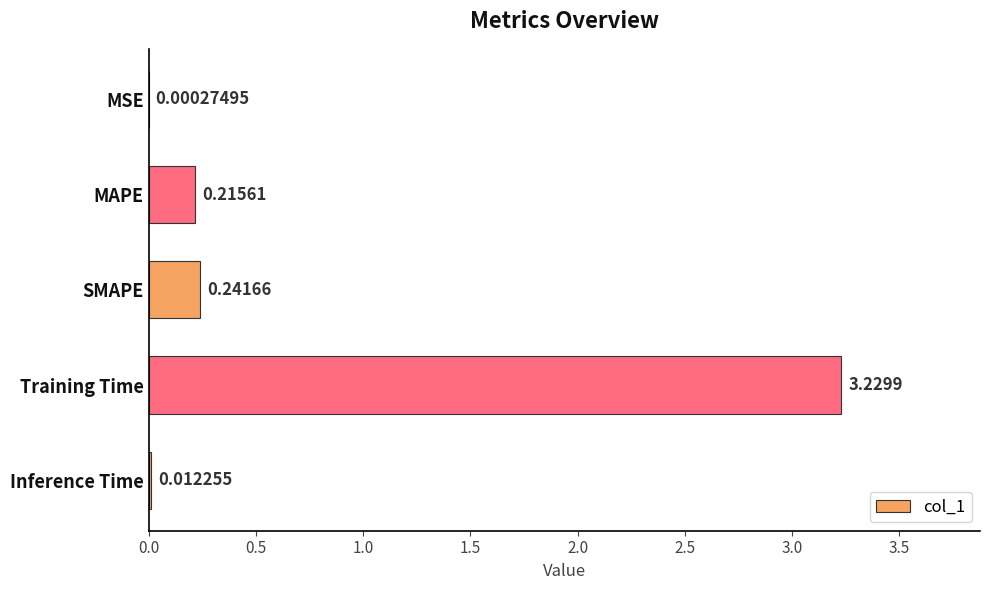

What is the change in value from SMAPE to Training Time?

+3.0